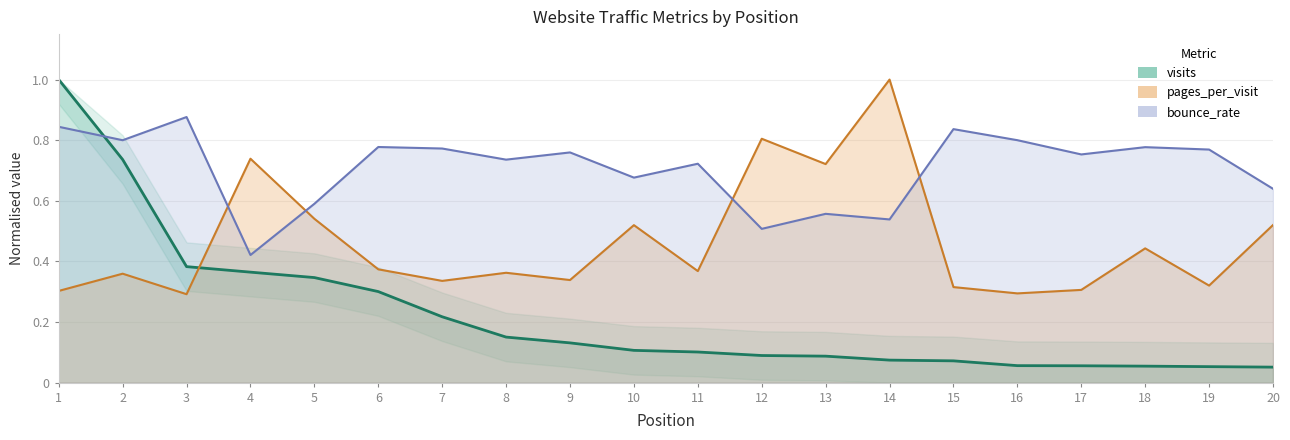

How many interior local valleys does the bounce_rate series have?

7